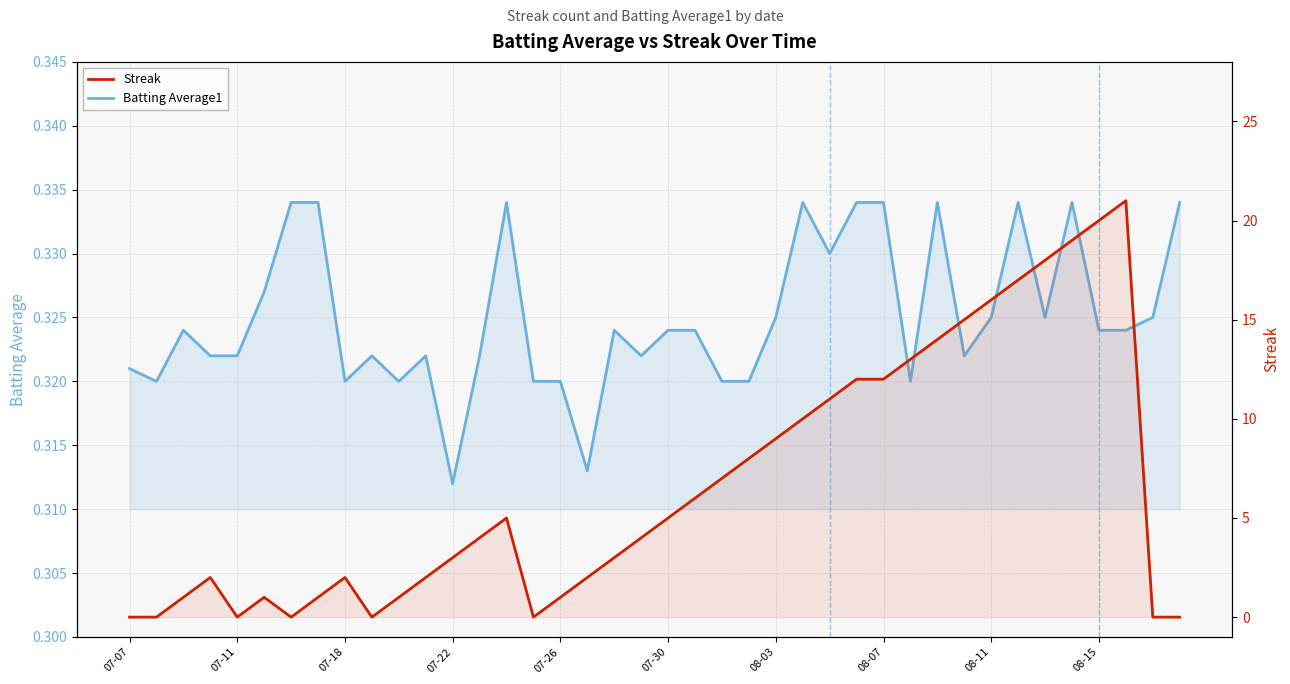

Does the chart have visible grid lines?

Yes